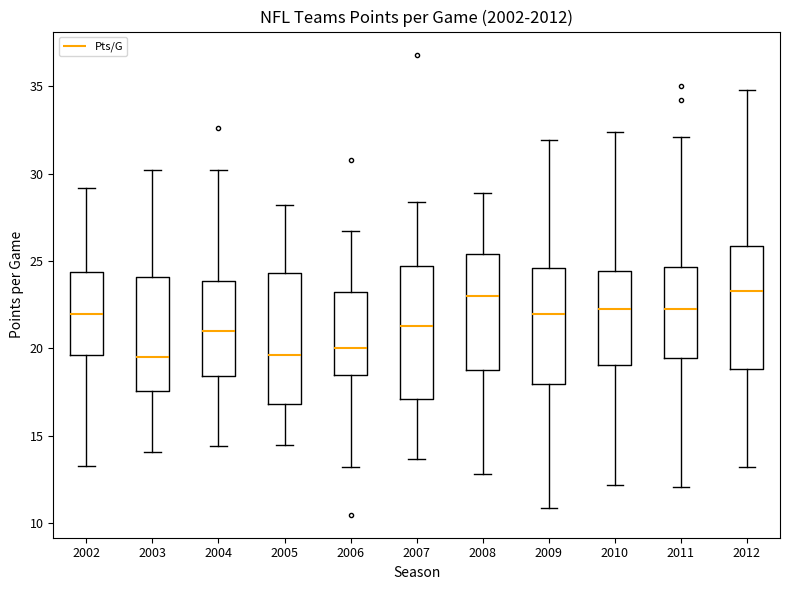

Reading left to right, transcribe this box plot: for each box, give where its median line is, the range the box spans, and where its two whiskers end, as read against the y-axis. The values are not printed on the chart, so give them approximately, as read against the axis.

2002: median 22.0, box 19.5 to 24.5, whiskers 13.5 to 29.0
2003: median 19.5, box 17.5 to 24.0, whiskers 14.0 to 30.0
2004: median 21.0, box 18.5 to 24.0, whiskers 14.5 to 30.0
2005: median 19.5, box 17.0 to 24.5, whiskers 14.5 to 28.0
2006: median 20.0, box 18.5 to 23.0, whiskers 13.0 to 26.5
2007: median 21.5, box 17.0 to 24.5, whiskers 13.5 to 28.5
2008: median 23.0, box 19.0 to 25.5, whiskers 13.0 to 29.0
2009: median 22.0, box 18.0 to 24.5, whiskers 11.0 to 32.0
2010: median 22.5, box 19.0 to 24.5, whiskers 12.0 to 32.5
2011: median 22.5, box 19.5 to 24.5, whiskers 12.0 to 32.0
2012: median 23.5, box 19.0 to 26.0, whiskers 13.0 to 35.0